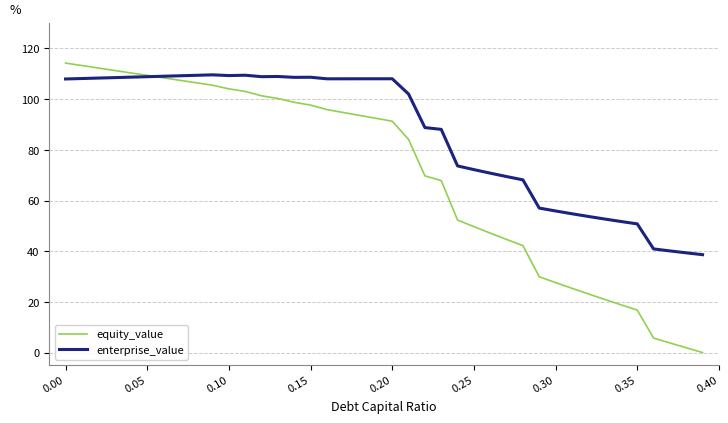

What is the maximum value for equity_value?

114.2